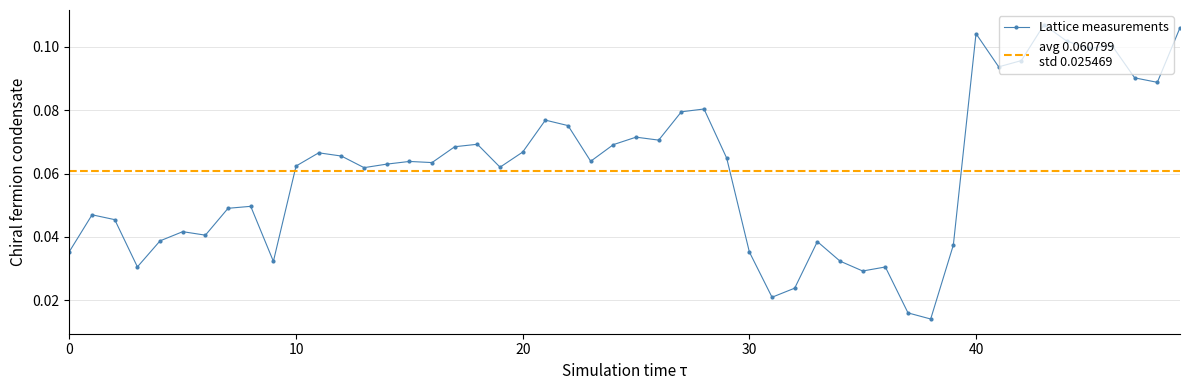

Does the chart display data point markers on the line(s)?

Yes